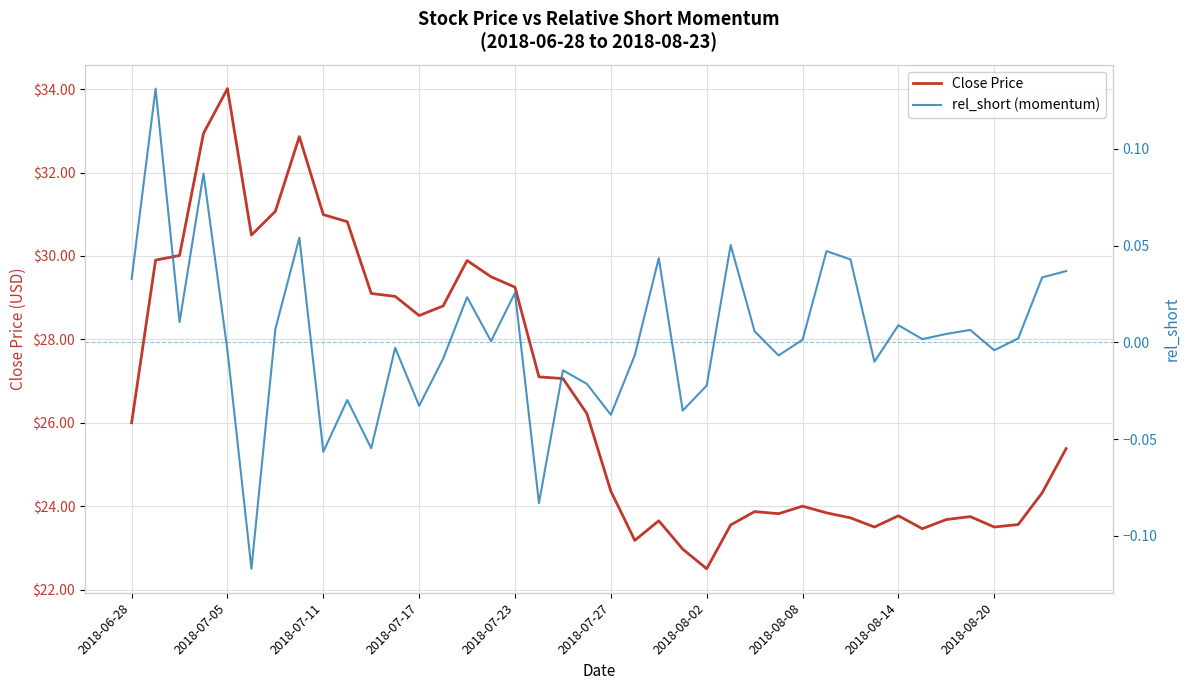

What is the highest value of the Close Price series?

34.0